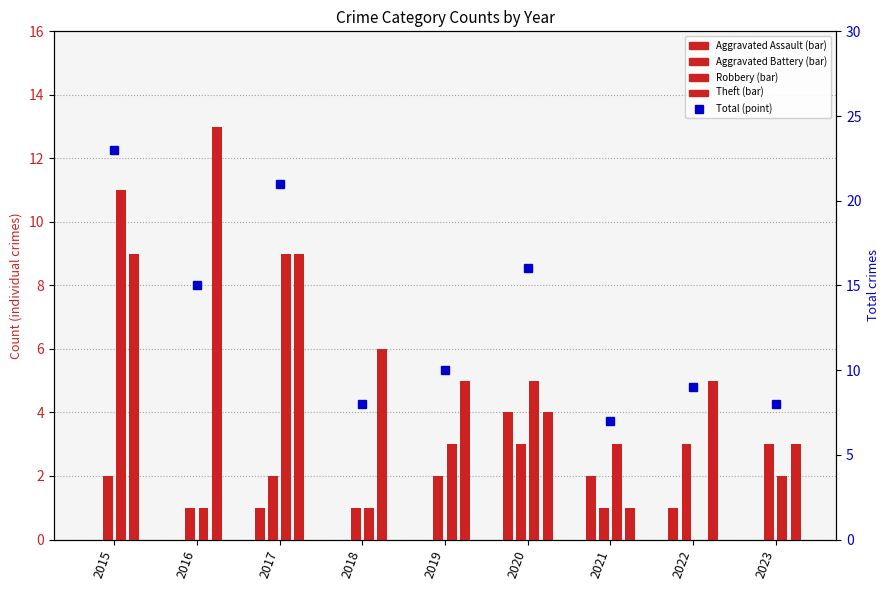

What is the total value across all series at 2023?

16